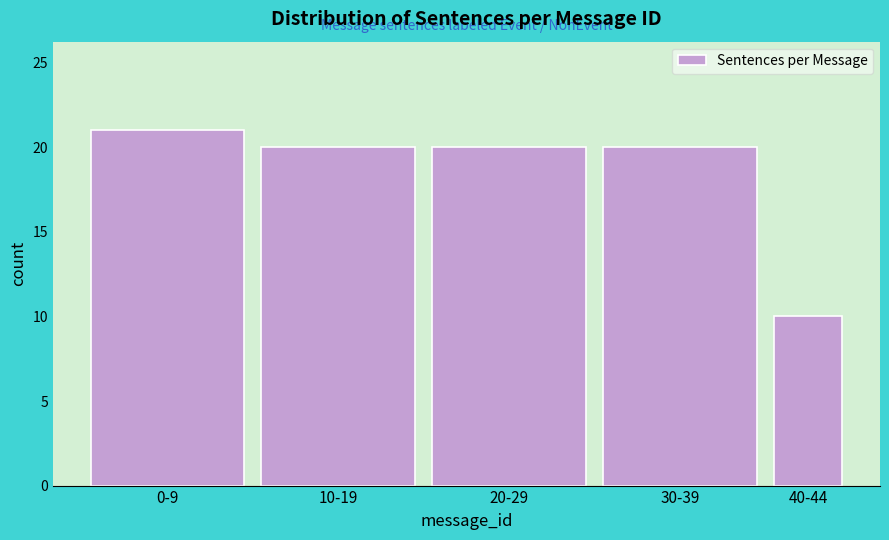

Reading left to right, transcribe all the data shown in this chart.

0-9=21	10-19=20	20-29=20	30-39=20	40-44=10